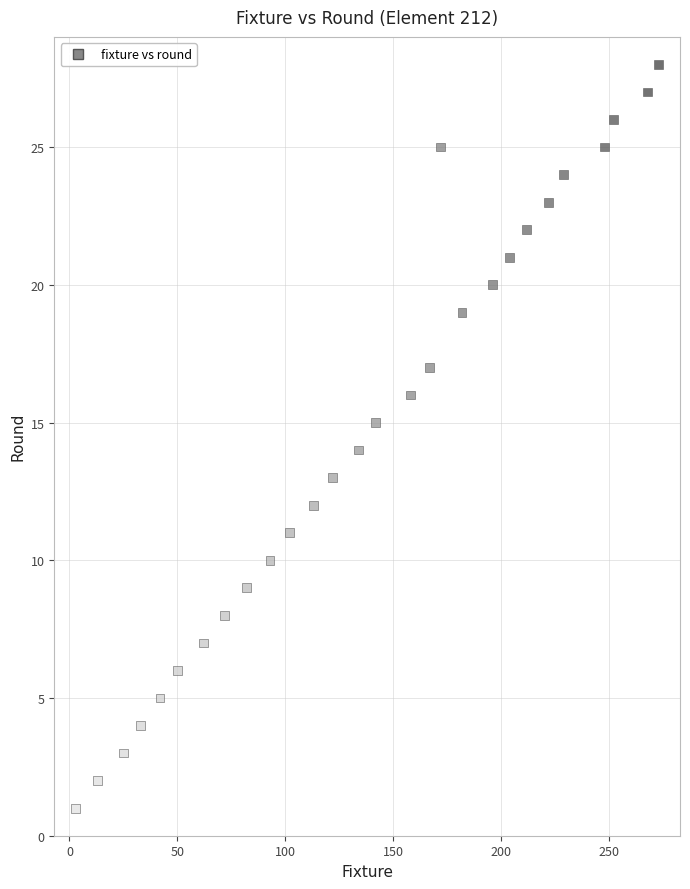

What is the range of Y values (max minus min)?

27